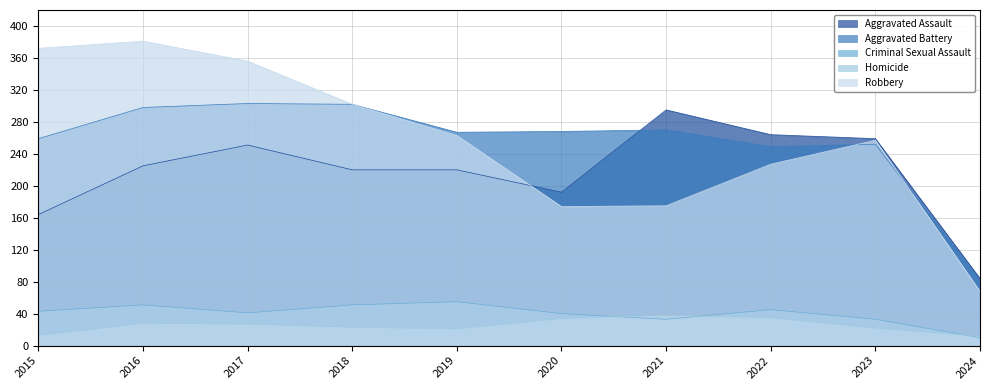

Does the chart have visible grid lines?

Yes